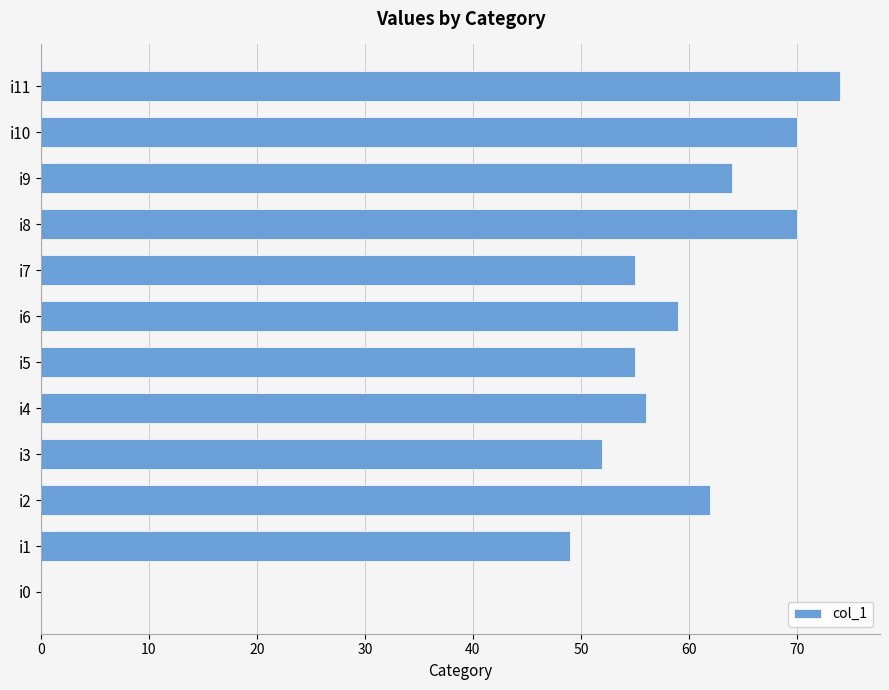

The chart shows a value of 22 at i4. True or false?

False